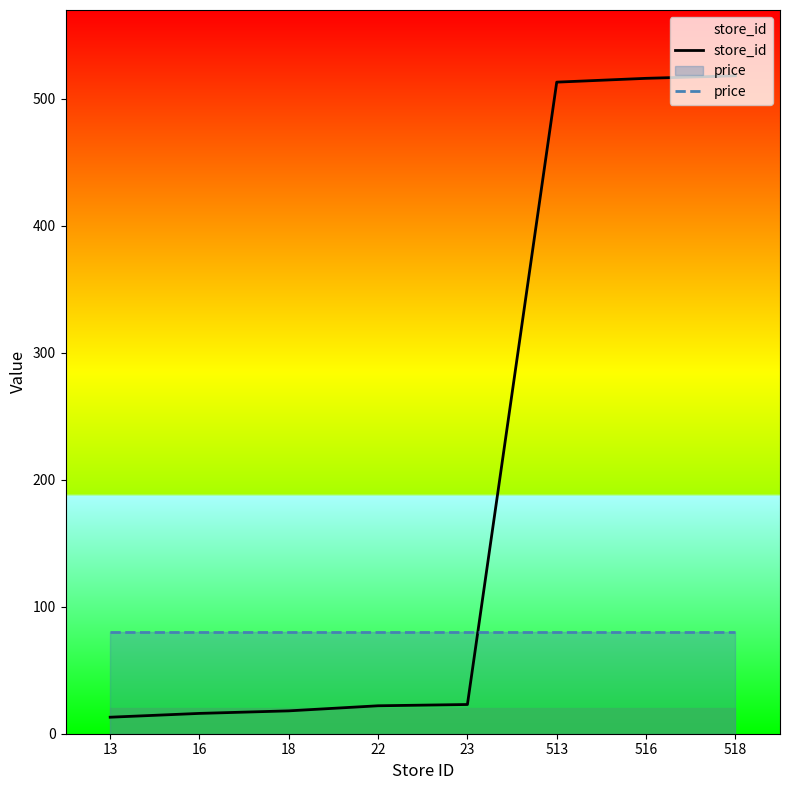

Reading left to right, extract all data points from this chart.

store_id: 13.0	16.0	18.0	22.0	23.0	513.0	516.0	518.0
price: 79.9	79.9	79.9	79.9	79.9	79.9	79.9	79.9